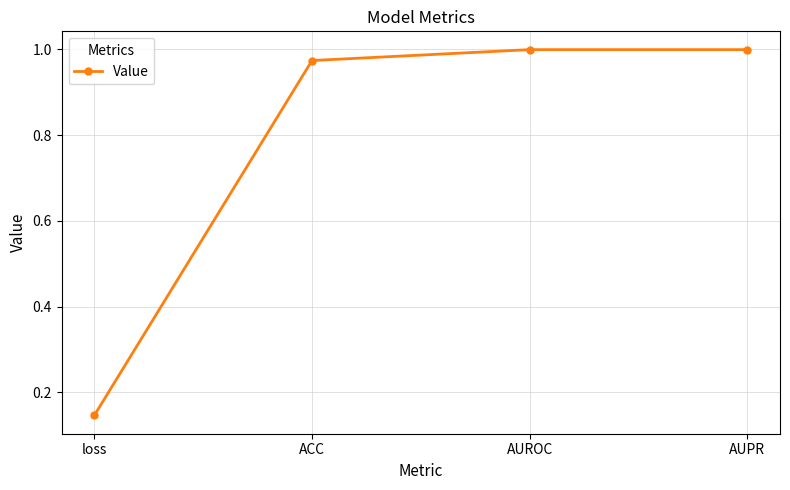

What is the change in value from loss to AUROC?

+0.9